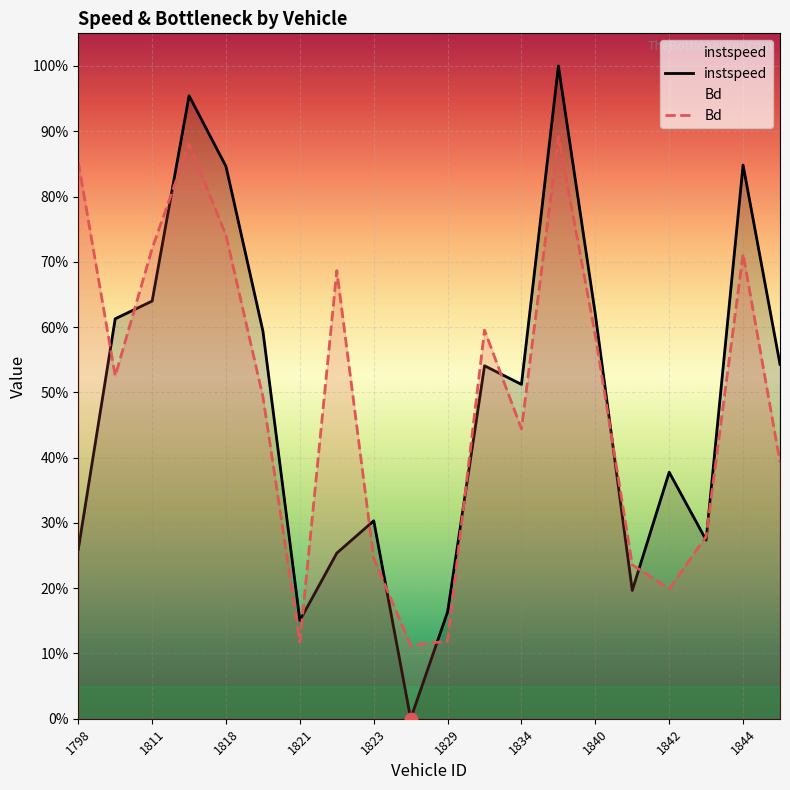

At how many categories does at least one series exceed 0?

20